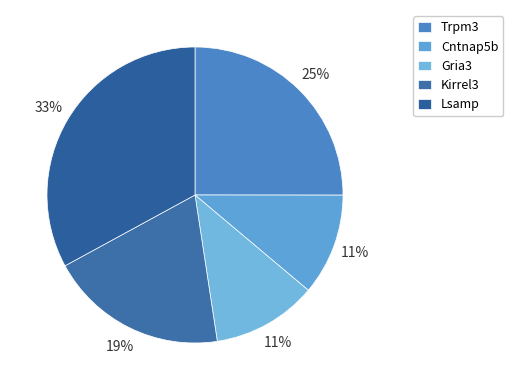

What is the total percentage of Trpm3 and Cntnap5b?

36.1%